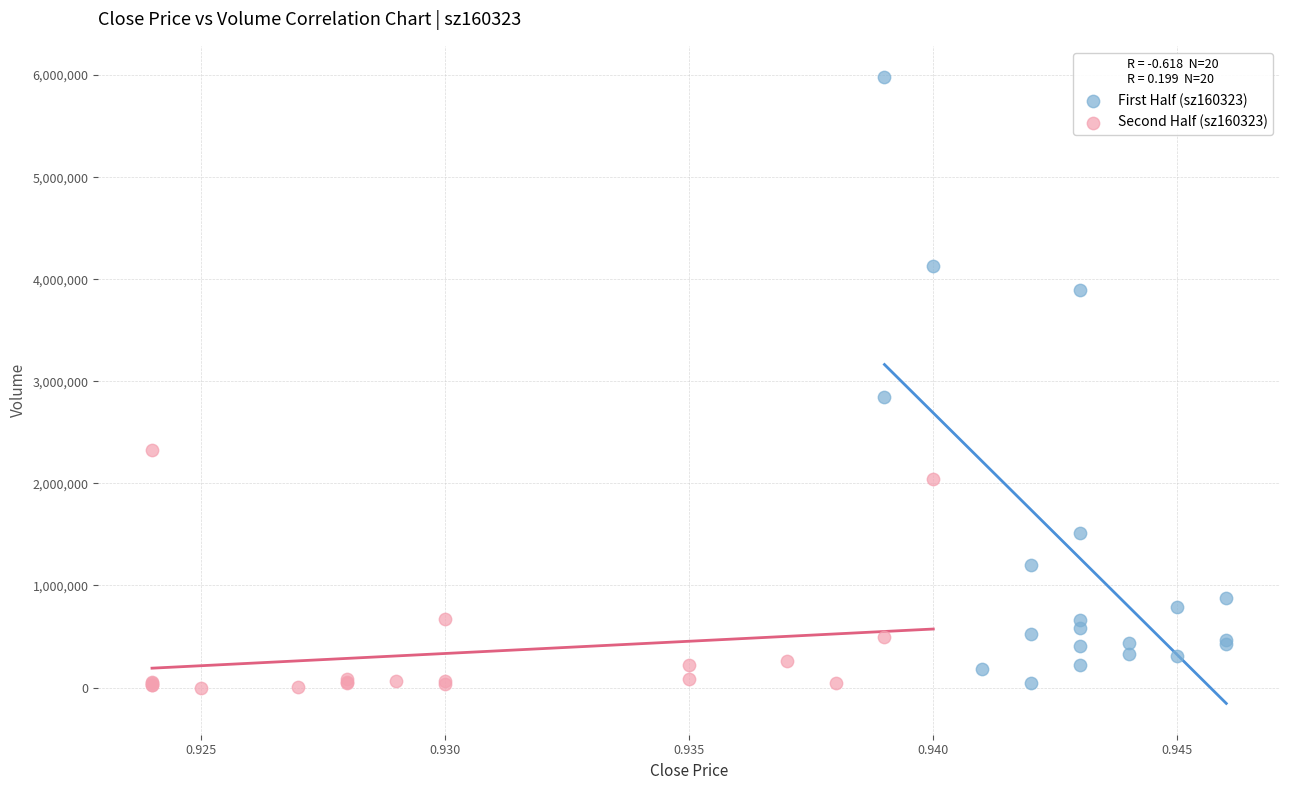

Which series has the widest spread of Y values?

First Half (sz160323)